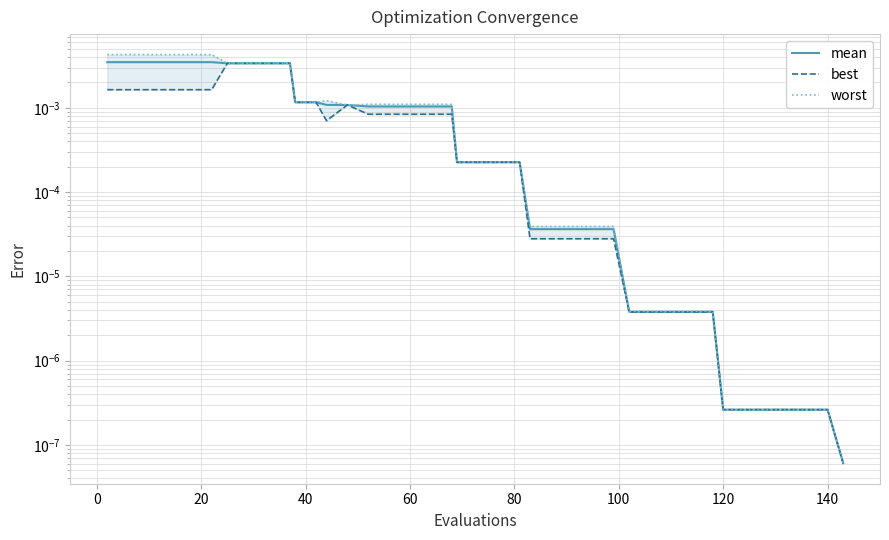

Which series has the largest total across all categories?

worst